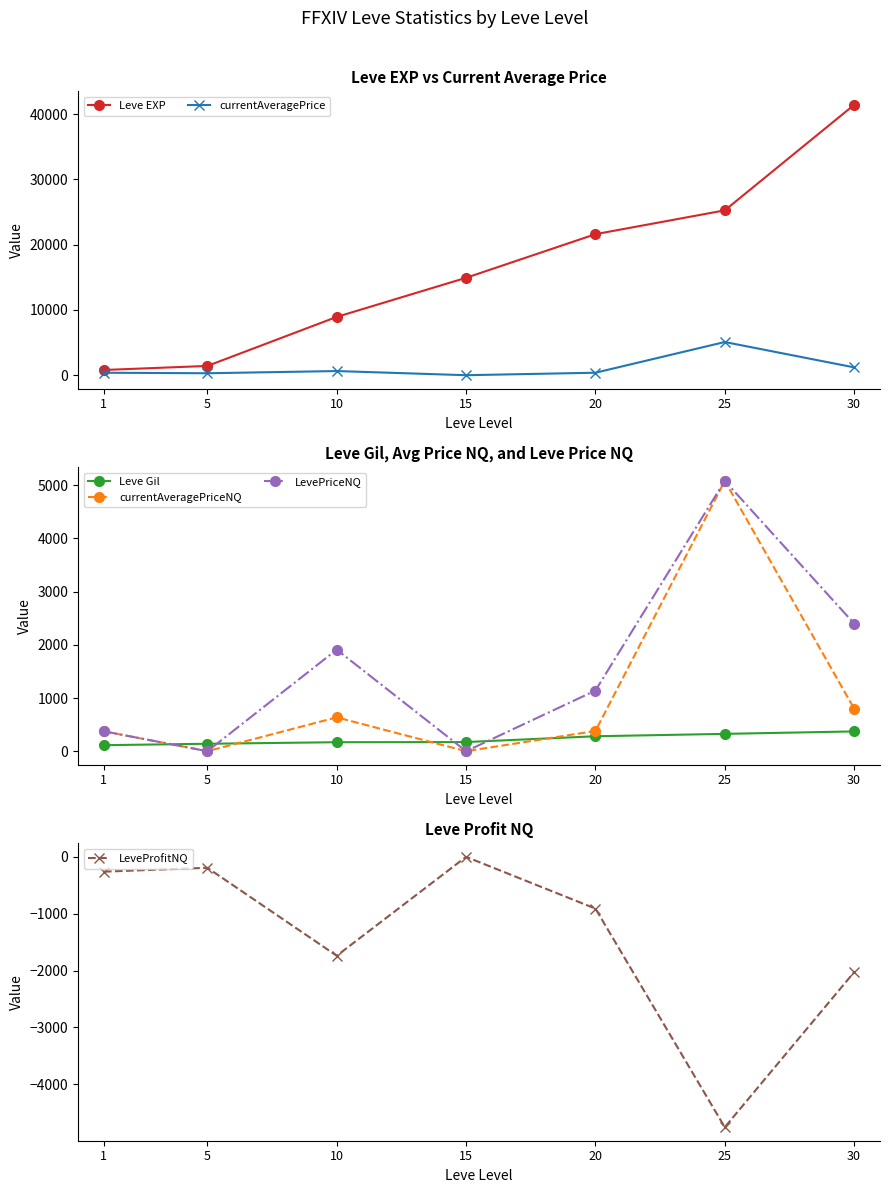

True or false: currentAveragePrice has a value of 378.2 at 1.

True